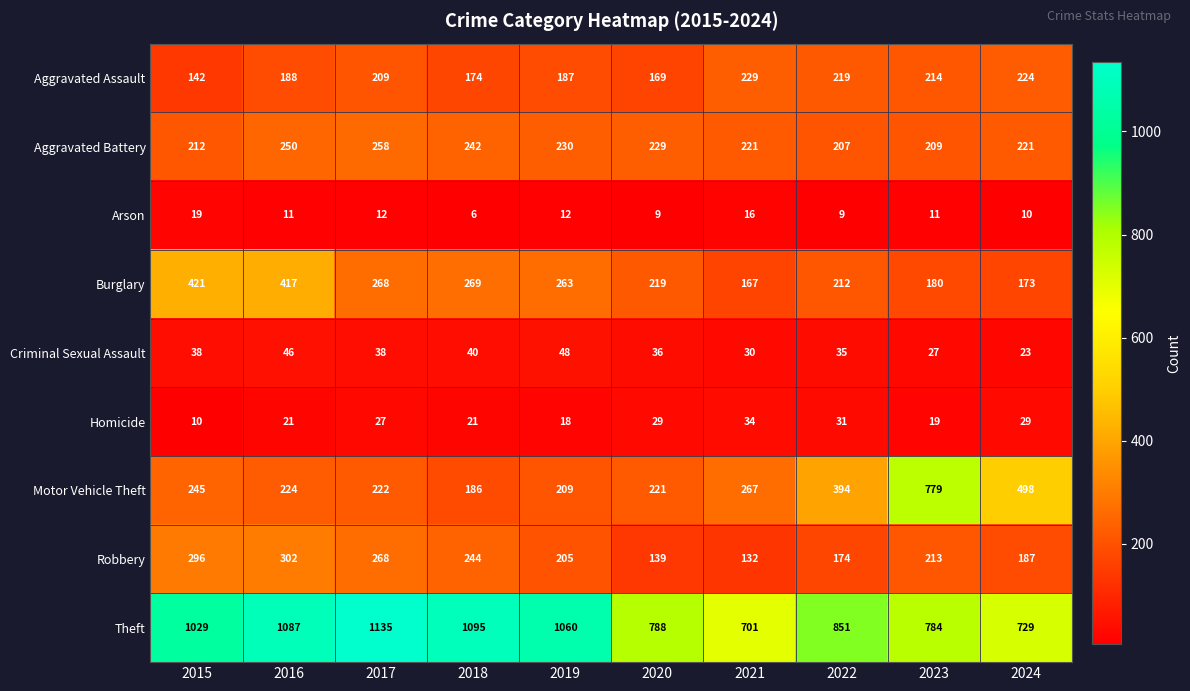

Which category has the lowest value across all series?

2018